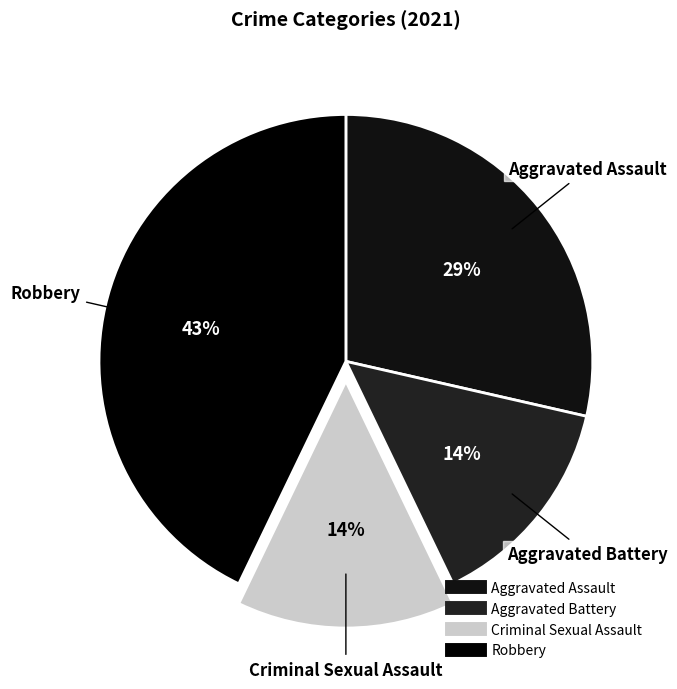

What percentage is the Criminal Sexual Assault slice, to the nearest percent?

14%